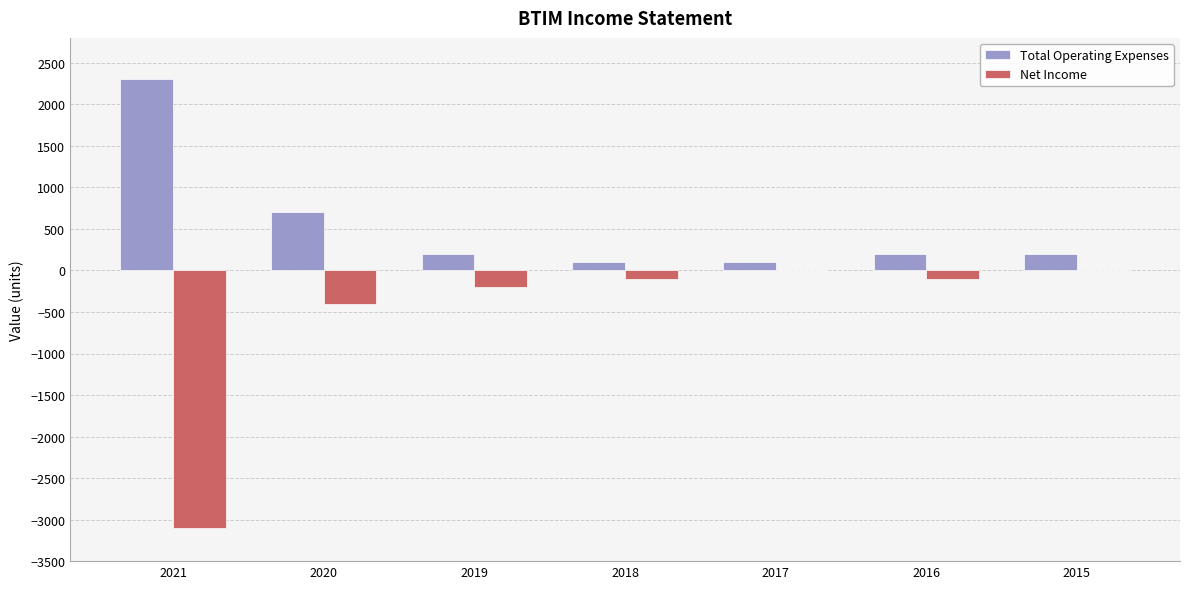

Which category has the highest value in the Total Operating Expenses series?

2021